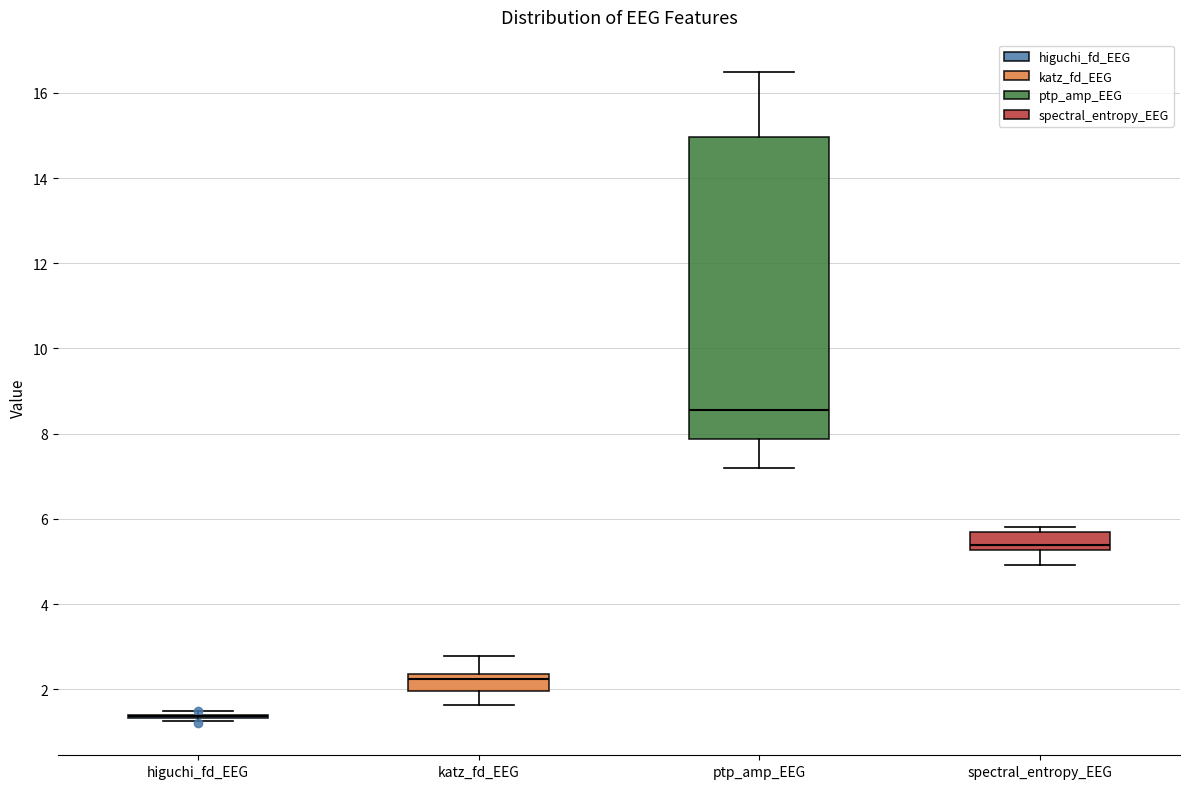

Reading left to right, transcribe this box plot: for each box, give where its median line is, the range the box spans, and where its two whiskers end, as read against the y-axis. The values are not printed on the chart, so give them approximately, as read against the axis.

higuchi_fd_EEG: box collapsed to a line at 1.4, whiskers 1.2 to 1.4
katz_fd_EEG: median 2.2, box 2.0 to 2.4, whiskers 1.6 to 2.8
ptp_amp_EEG: median 8.6, box 7.8 to 15.0, whiskers 7.2 to 16.4
spectral_entropy_EEG: median 5.4, box 5.2 to 5.6, whiskers 5.0 to 5.8